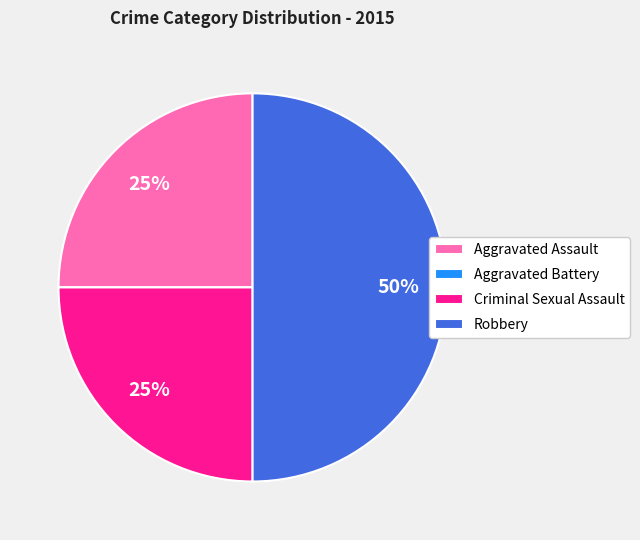

True or false: Robbery accounts for 50% of the total.

True